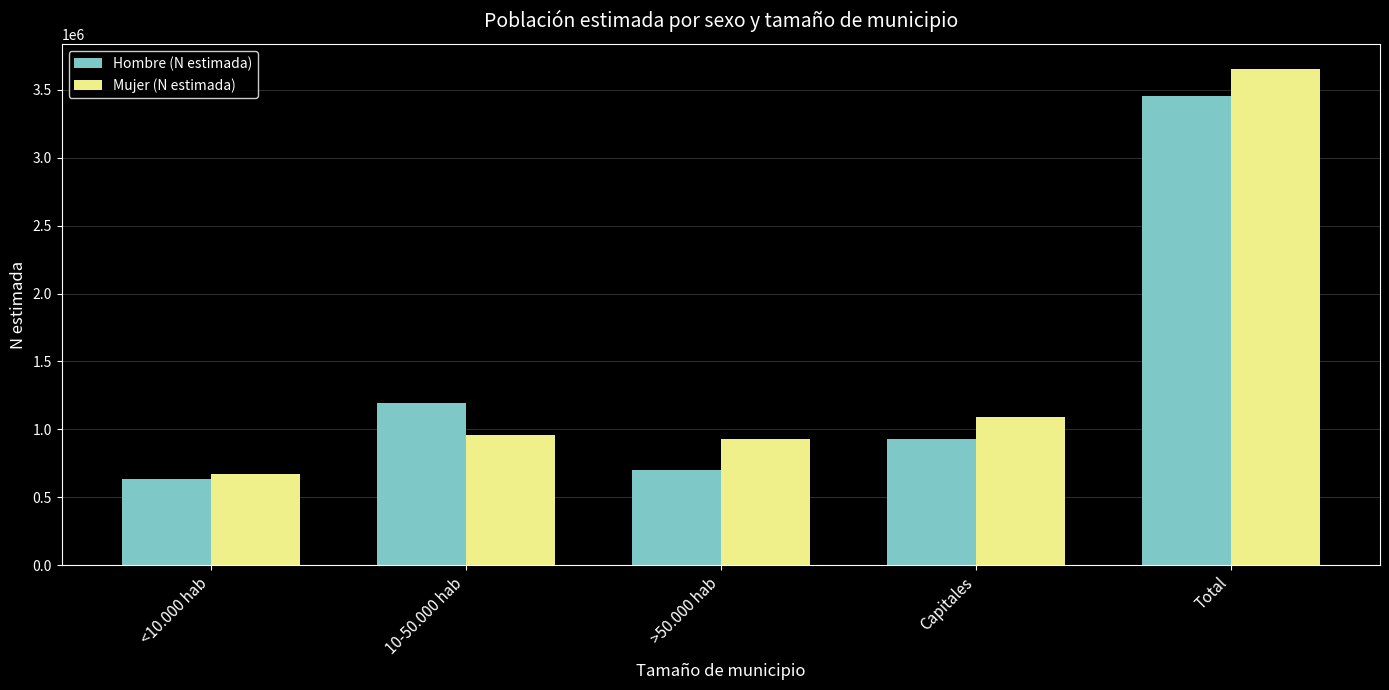

How many data points does each series have?

5